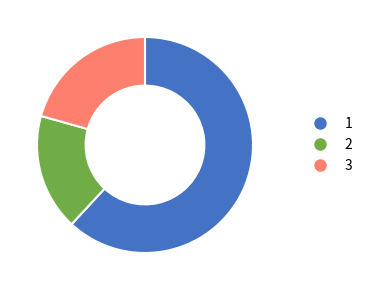

Is there any slice that represents more than half of the pie?

Yes